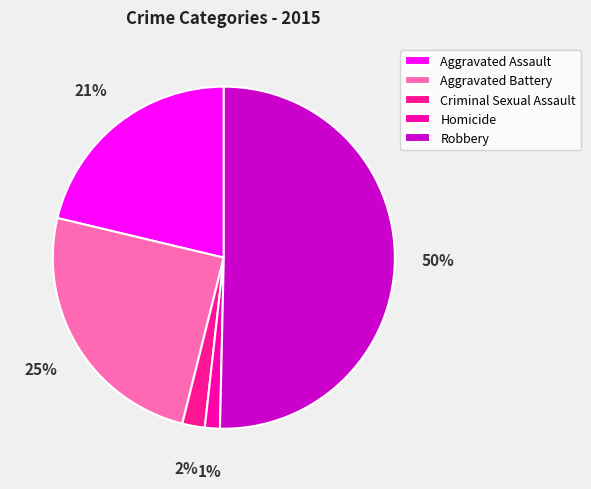

Rank the categories by value from highest to lowest.

Robbery, Aggravated Battery, Aggravated Assault, Criminal Sexual Assault, Homicide